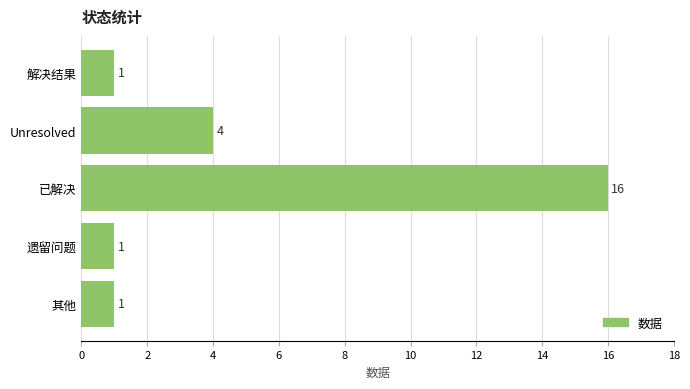

What is the difference between the maximum and minimum values?

15